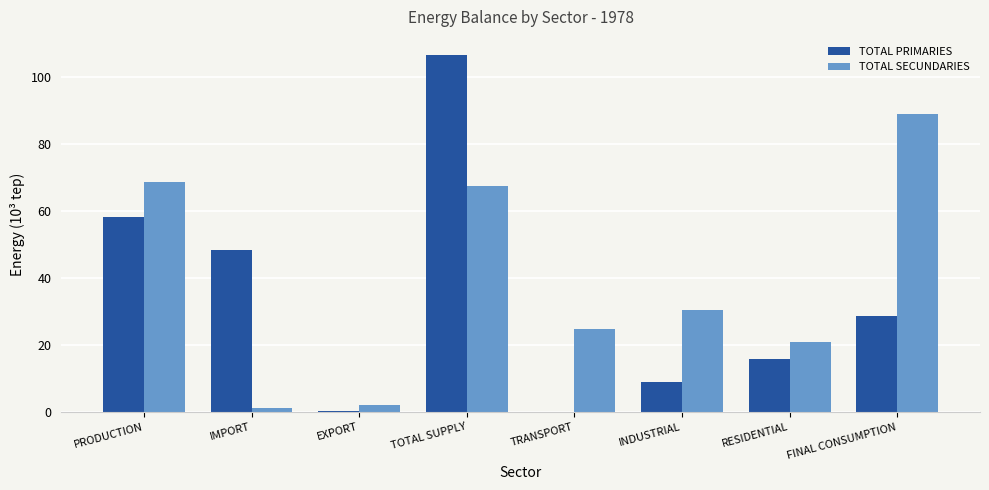

What is the average value of the TOTAL PRIMARIES series?

33.3